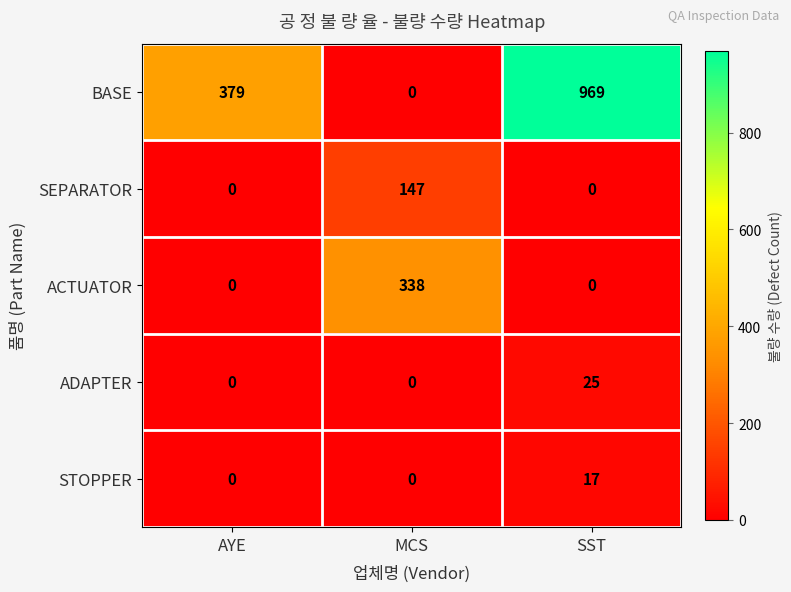

Reading left to right, extract all data points from this chart.

BASE: 379	0	969
SEPARATOR: 0	147	0
ACTUATOR: 0	338	0
ADAPTER: 0	0	25
STOPPER: 0	0	17